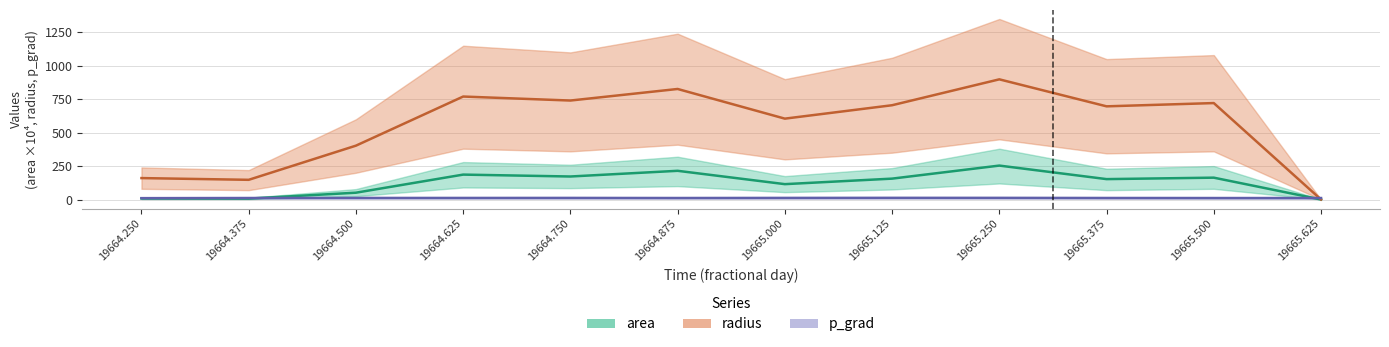

At which label does radius first exceed 704?

19664.625